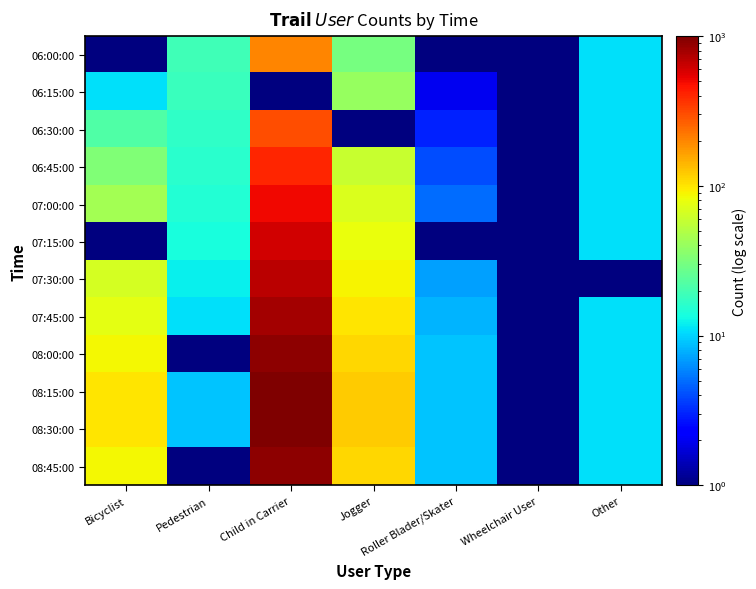

At which category is the sum across all series the highest?

Child in Carrier